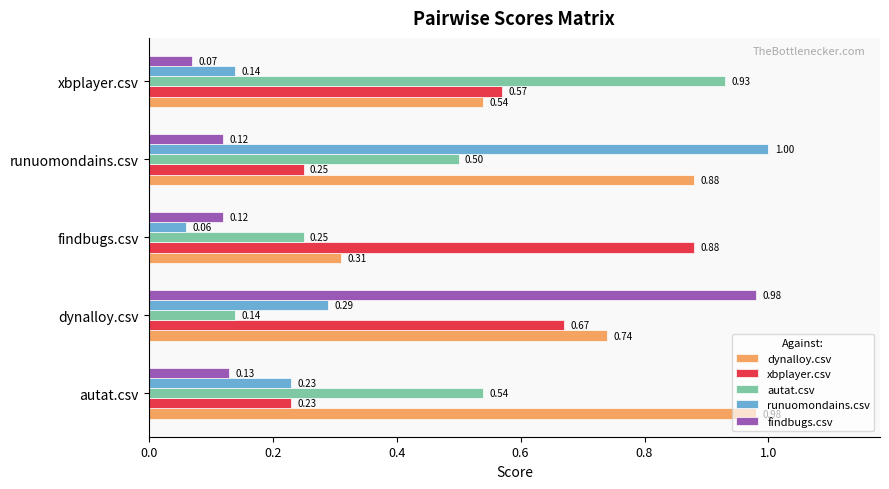

What is the average value of the xbplayer.csv series?

0.5